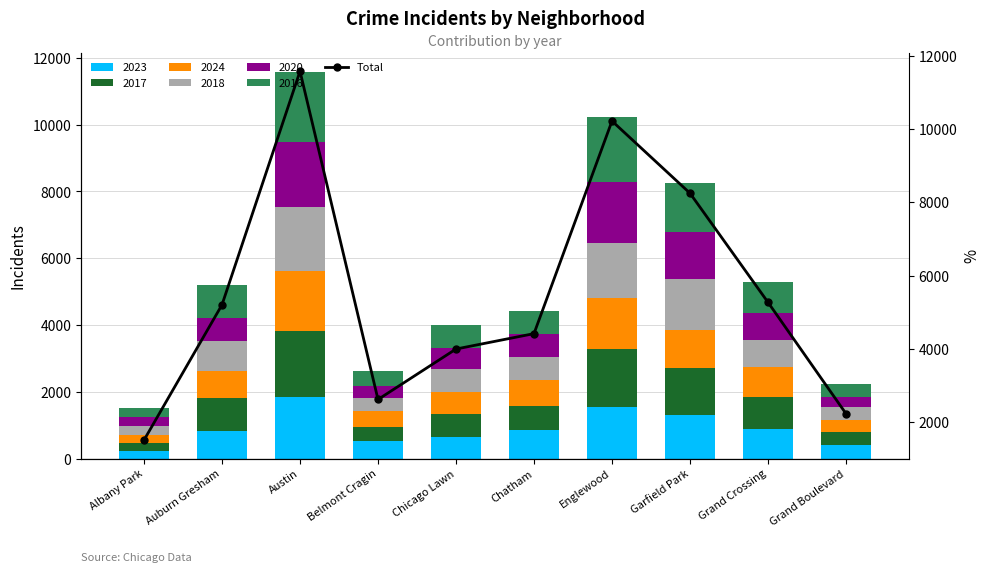

Where does the data first go above 5207?

Austin